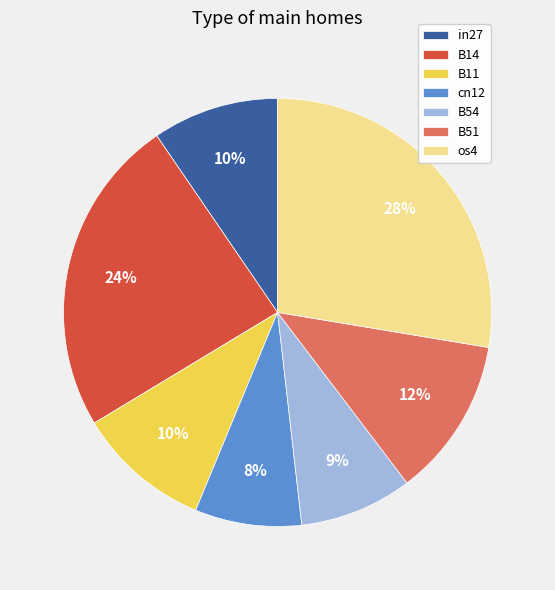

To the nearest percent, what percentage of the pie is B11?

10%